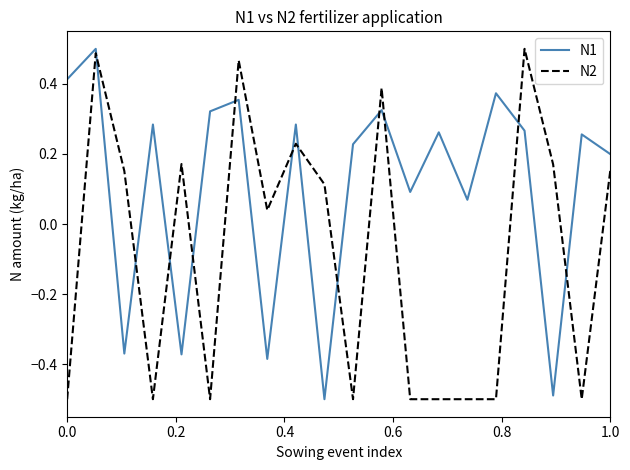

List the series in order of their overall mean, highest first.

N1, N2